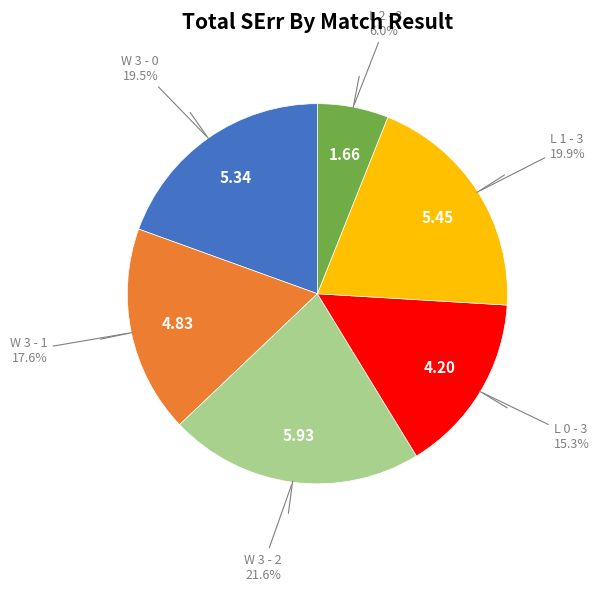

Is there any slice that represents more than half of the pie?

No